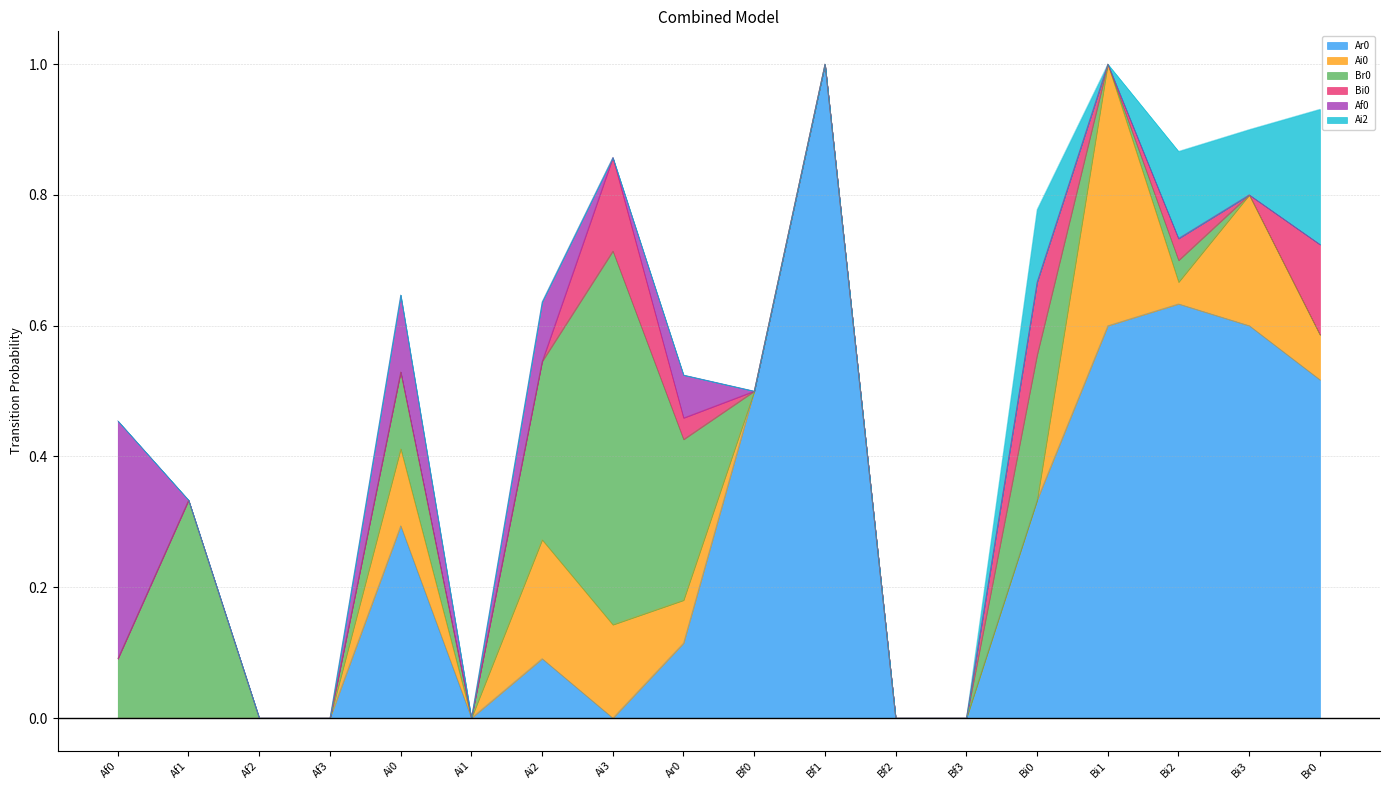

Which series has the largest range (max minus min)?

Ar0